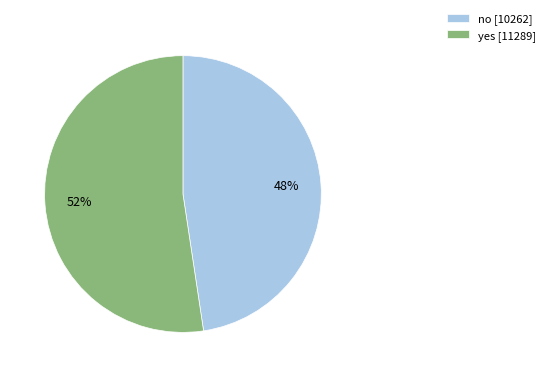

Do no [10262] and yes [11289] together represent more than half of the pie?

Yes